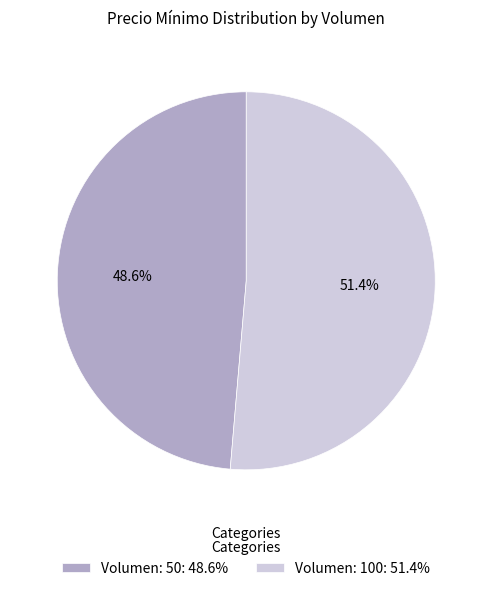

Which has a higher value, Volumen: 50: 48.6% or Volumen: 100: 51.4%?

Volumen: 100: 51.4%